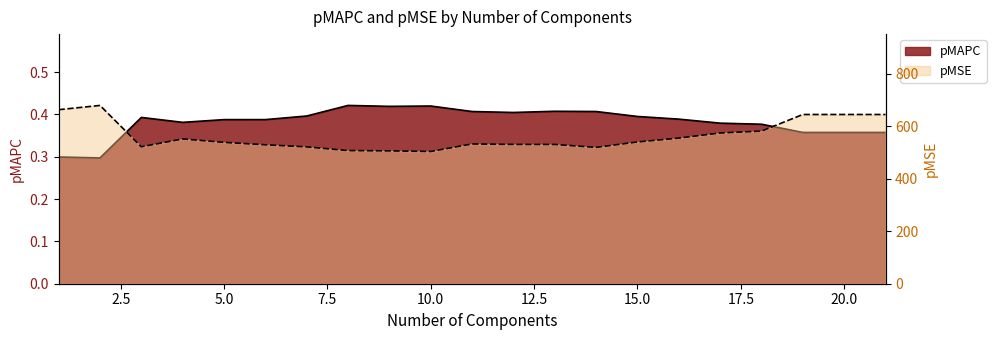

True or false: pMAPC has more than 0 points higher than both neighbors.

True